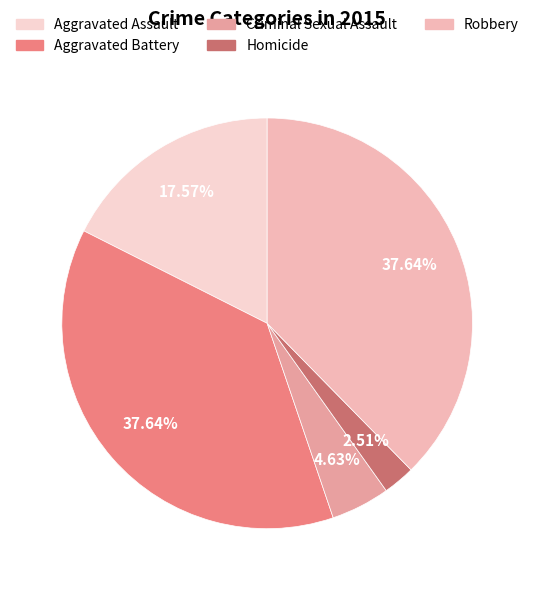

Does Aggravated Assault account for over 50% of the chart?

No